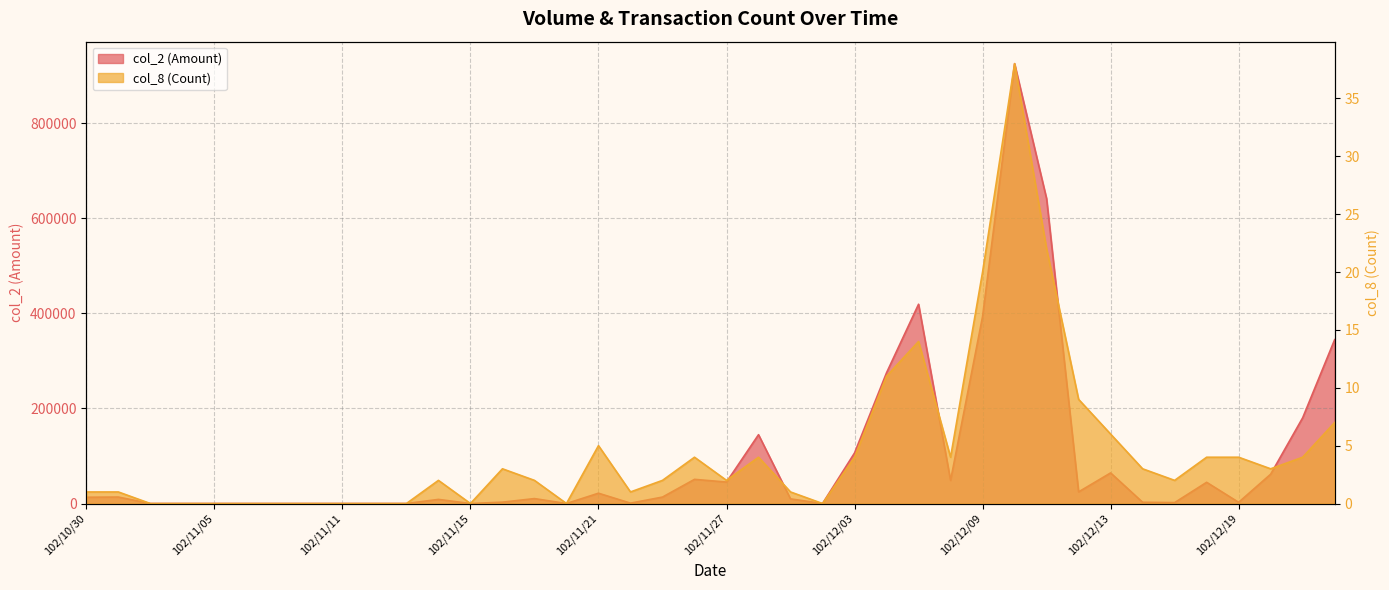

Between 102/12/13 and 102/11/20, which is larger?

102/12/13